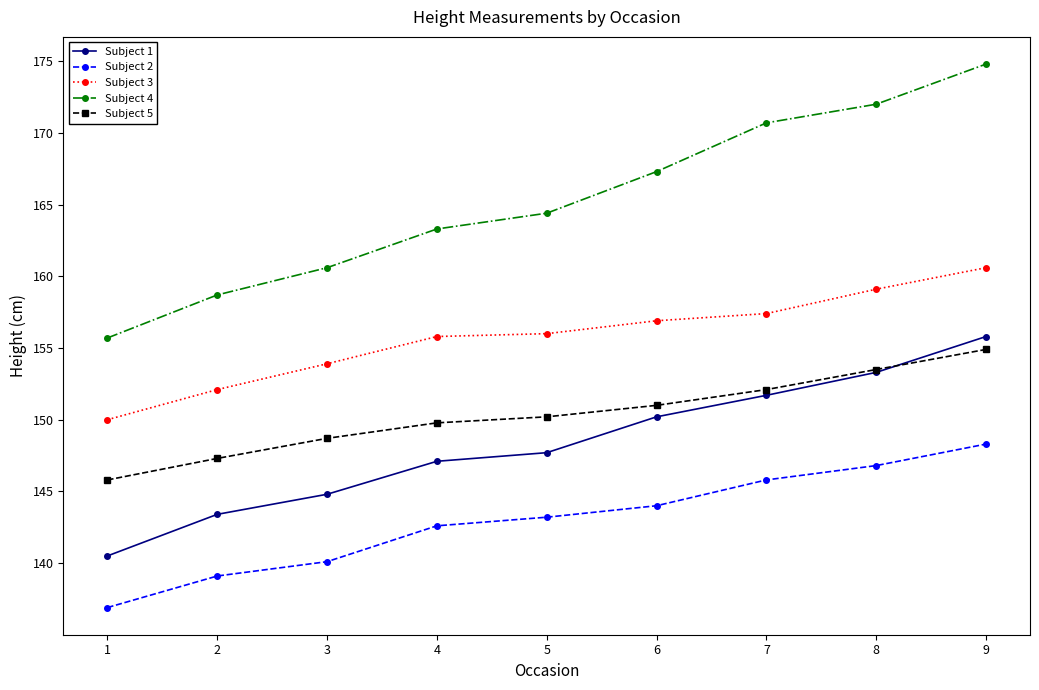

List the labels in order of Subject 5 value, smallest first.

1, 2, 3, 4, 5, 6, 7, 8, 9